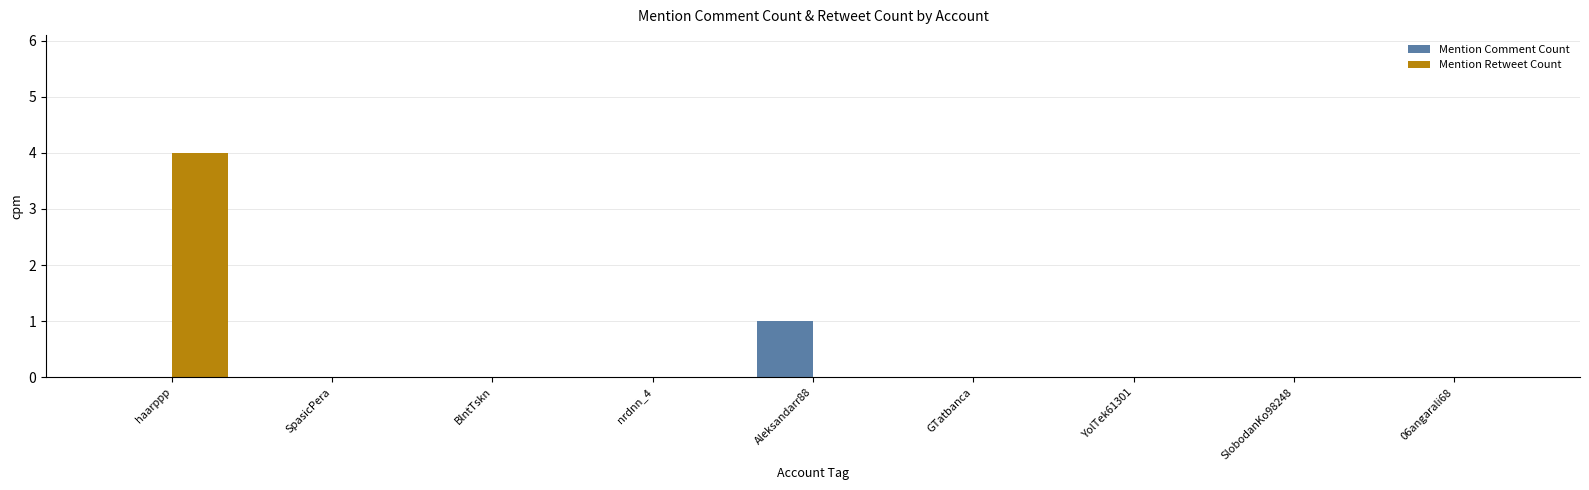

Which category has the highest value in the Mention Retweet Count series?

haarppp